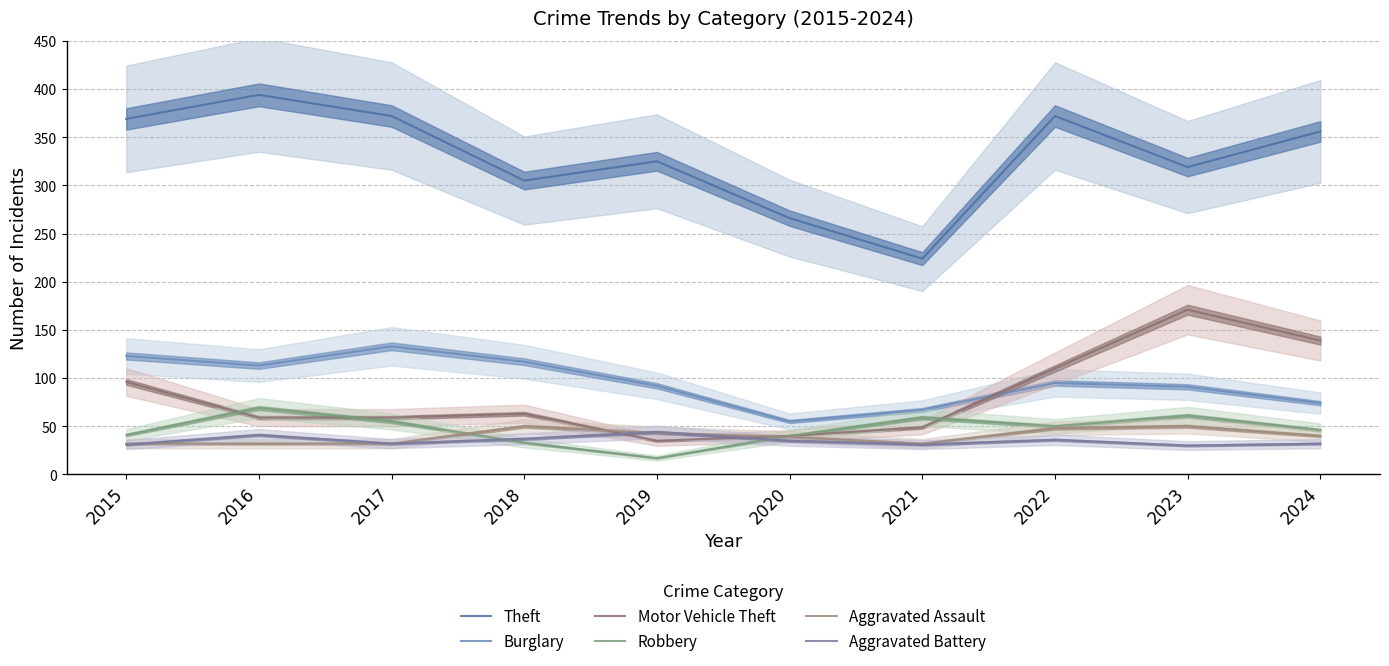

Where is the first local maximum for Aggravated Battery?

2016